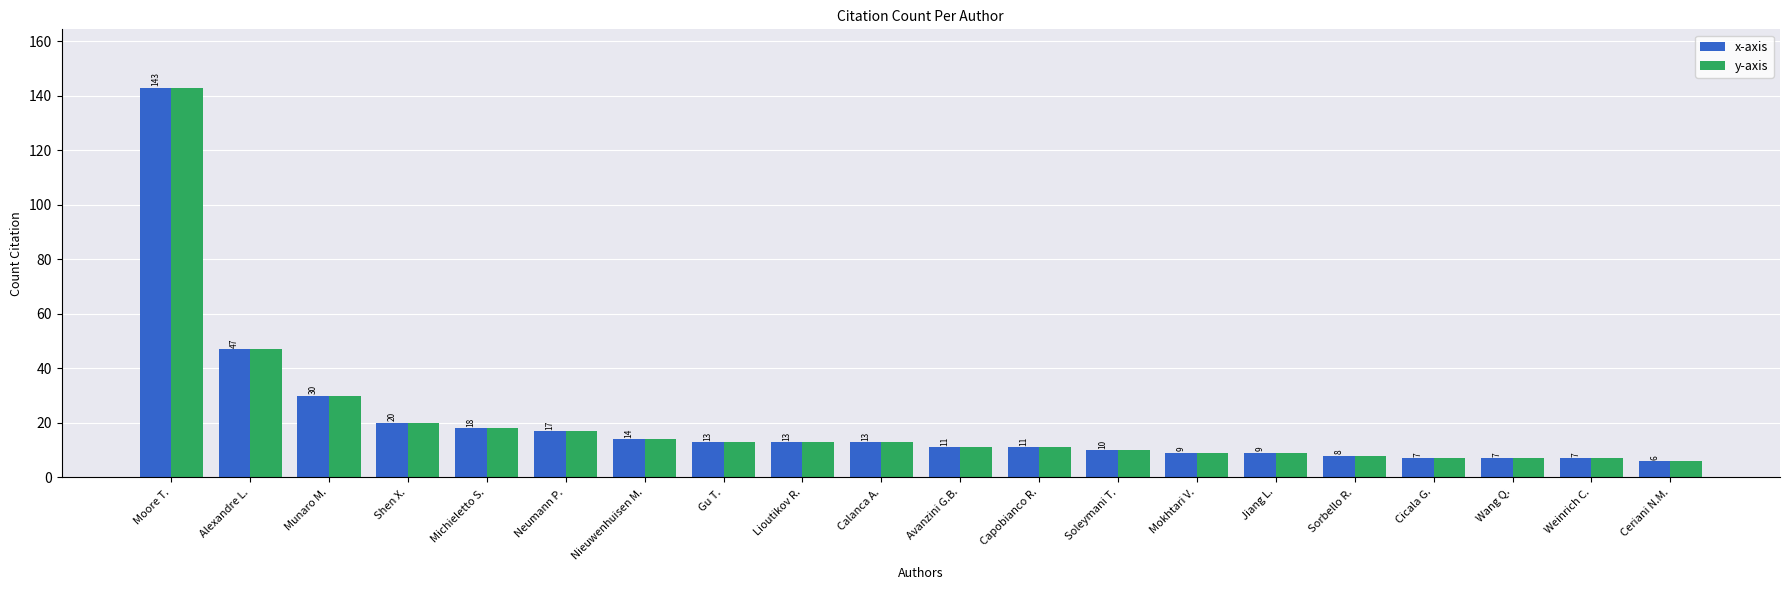

What is the highest value of the x-axis series?

143